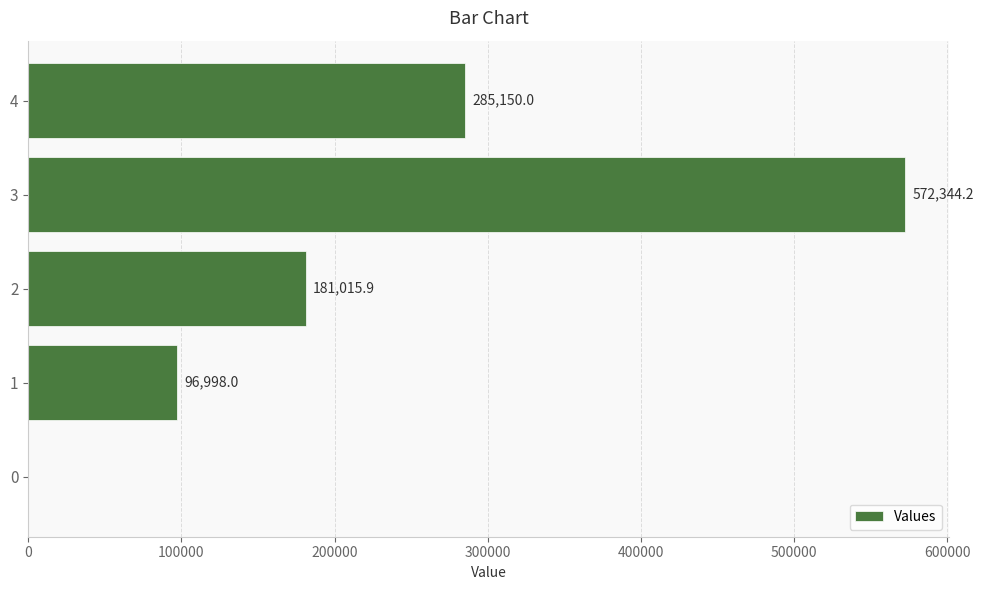

Where is the data nearest to the value 286172?

4